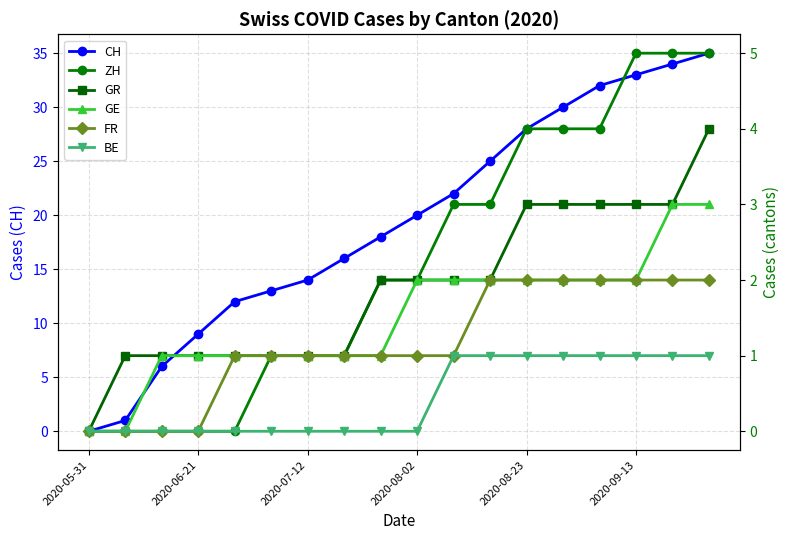

What are all the series names shown in the legend?

CH, ZH, GR, GE, FR, BE